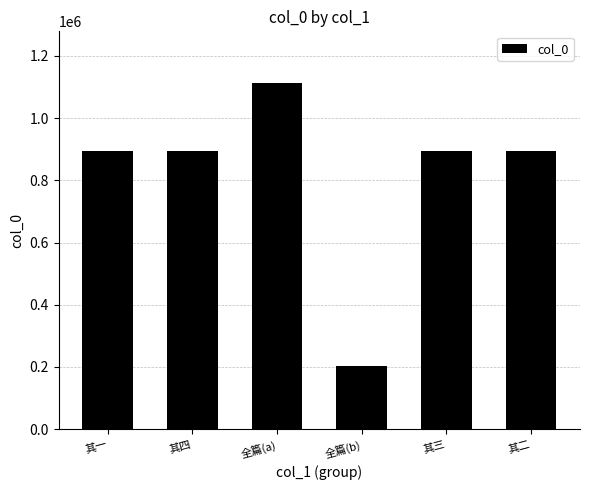

What position from the right is 其二?

1